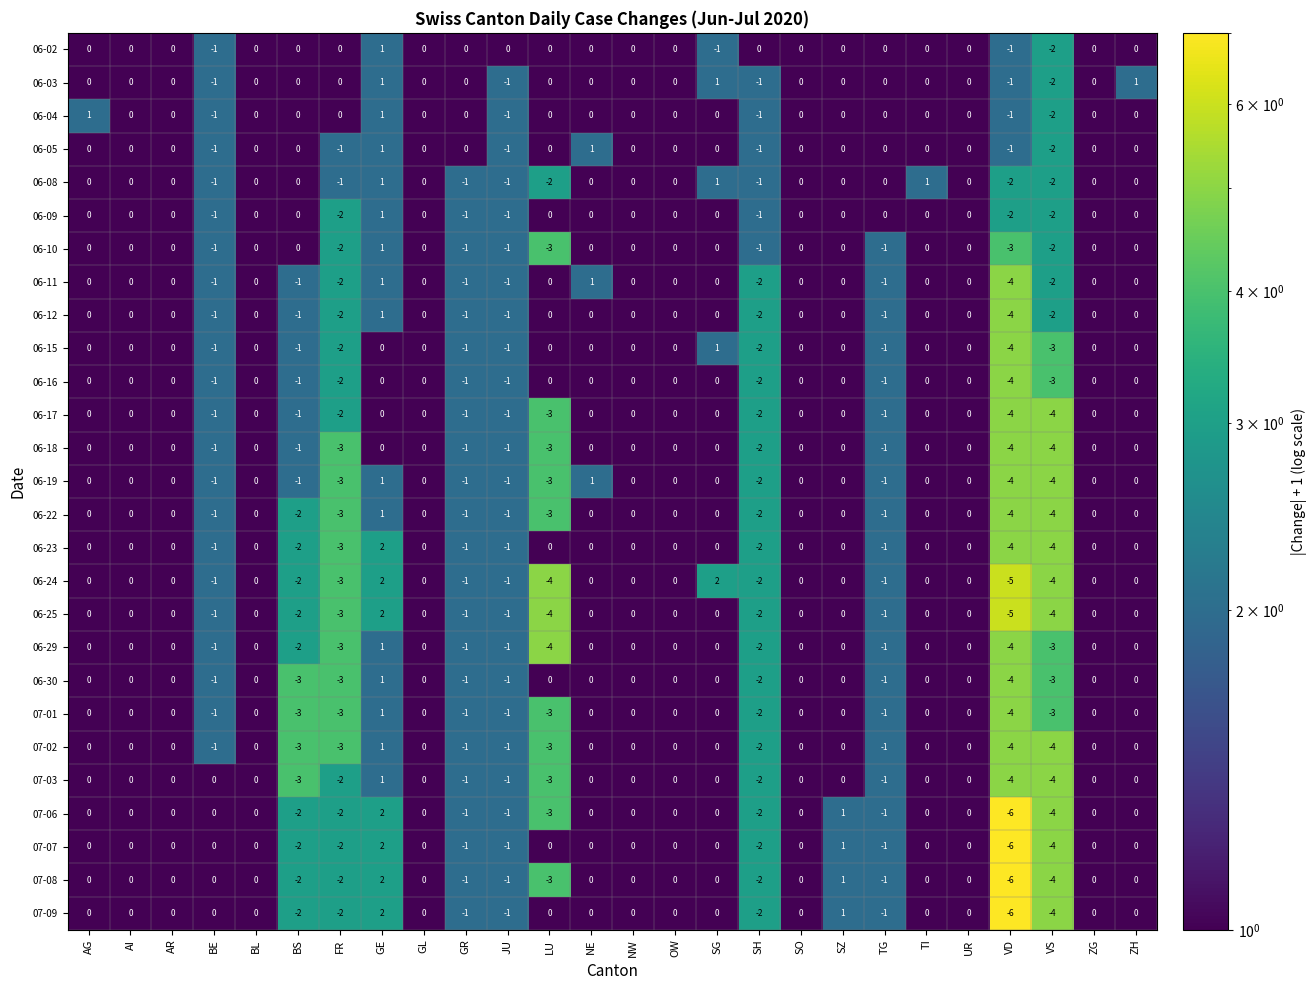

At which label is 07-07 closest to -2?

BS